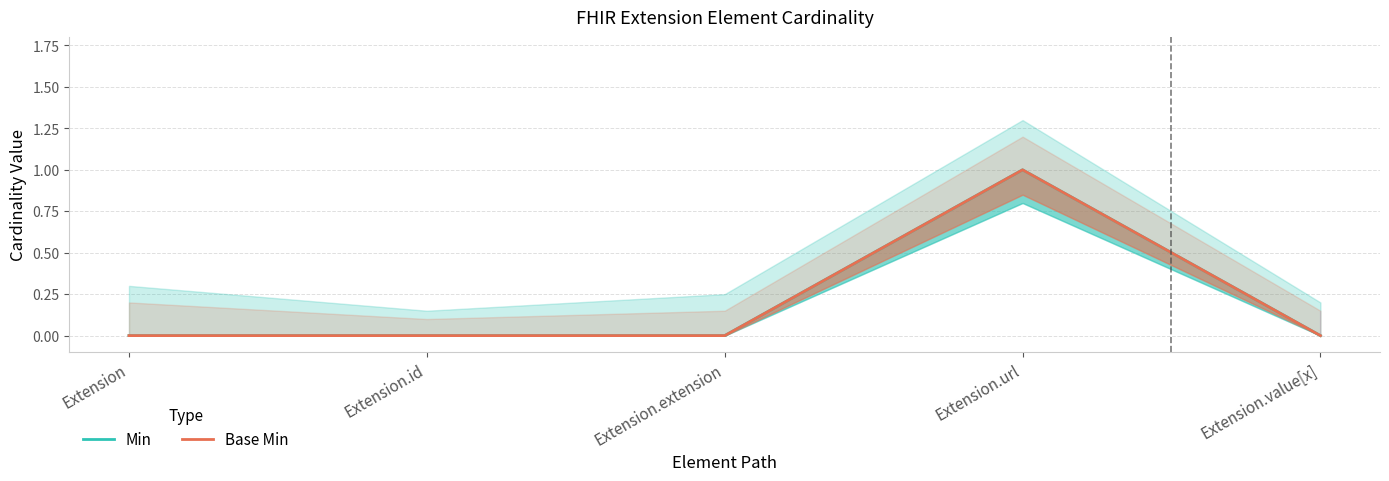

The Base Min series shows 0 at Extension.extension. True or false?

True